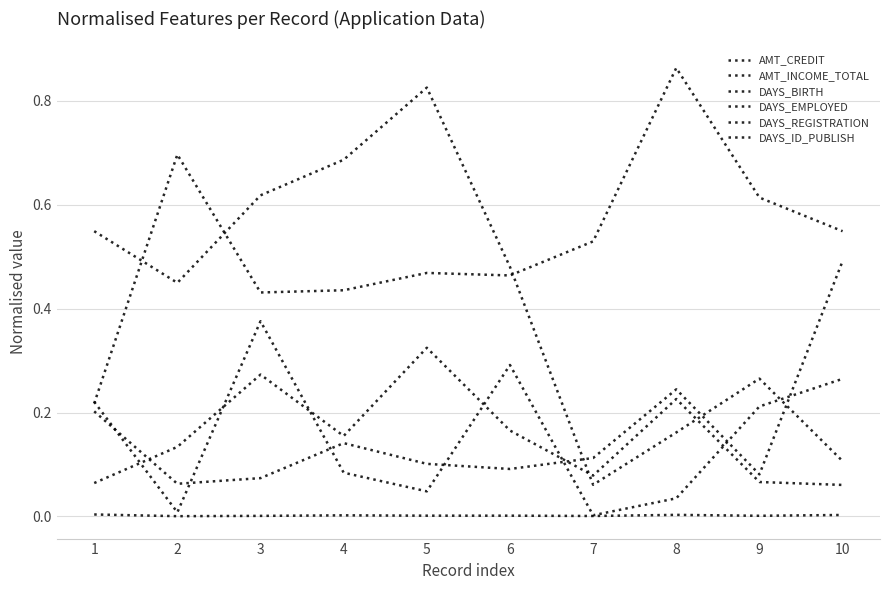

What is the spread (max minus min) of values at 6?

0.5